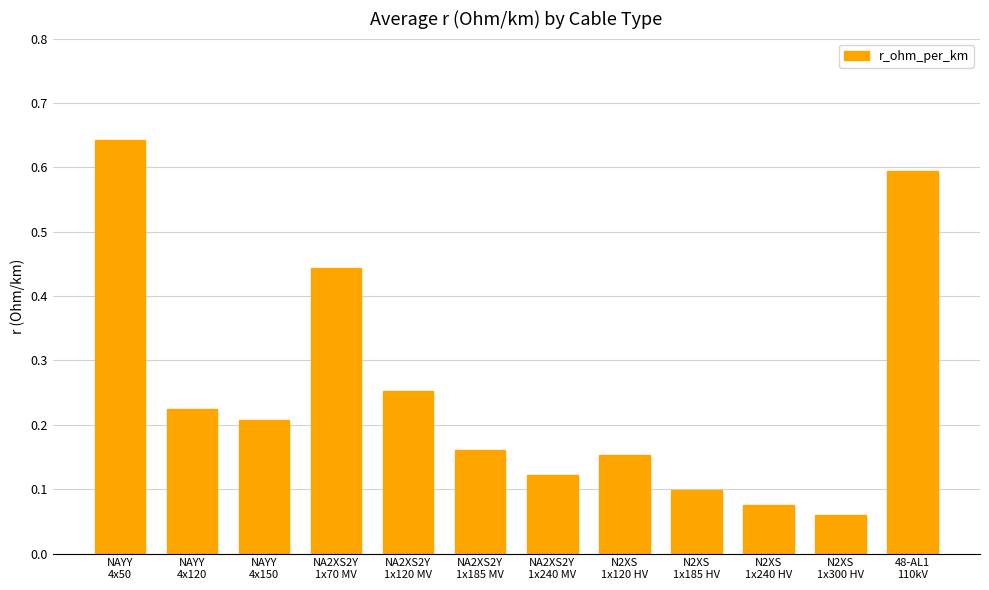

What is the difference between the second highest and second lowest values?

0.5